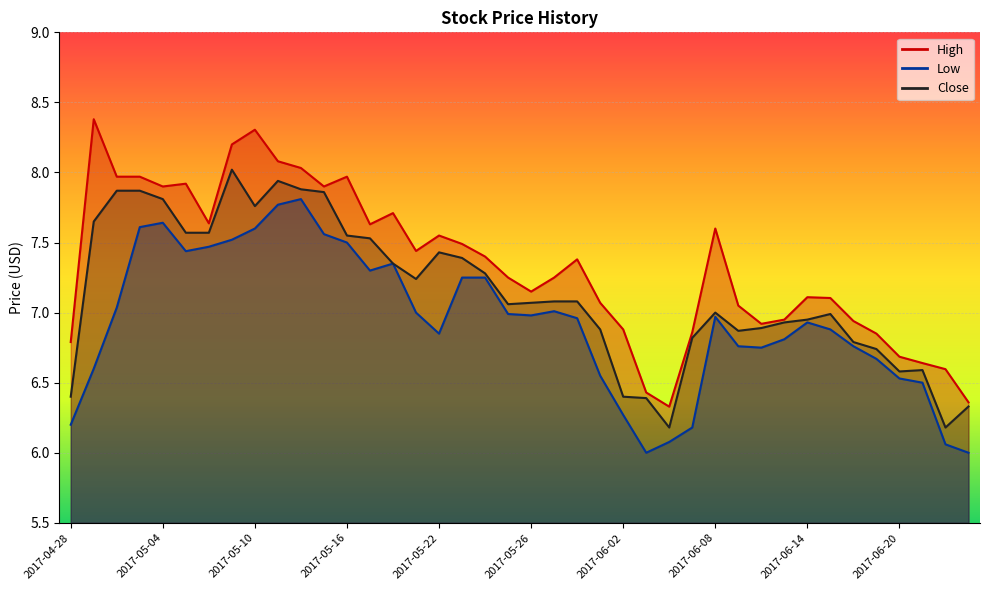

How many lines are shown in the chart?

3